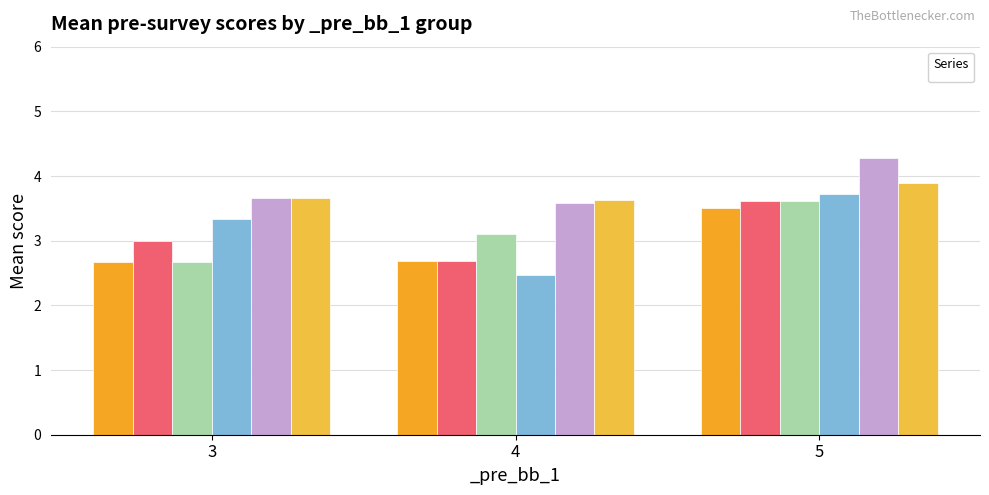

How many data points in _pre_hbt_3 are above 3?

4